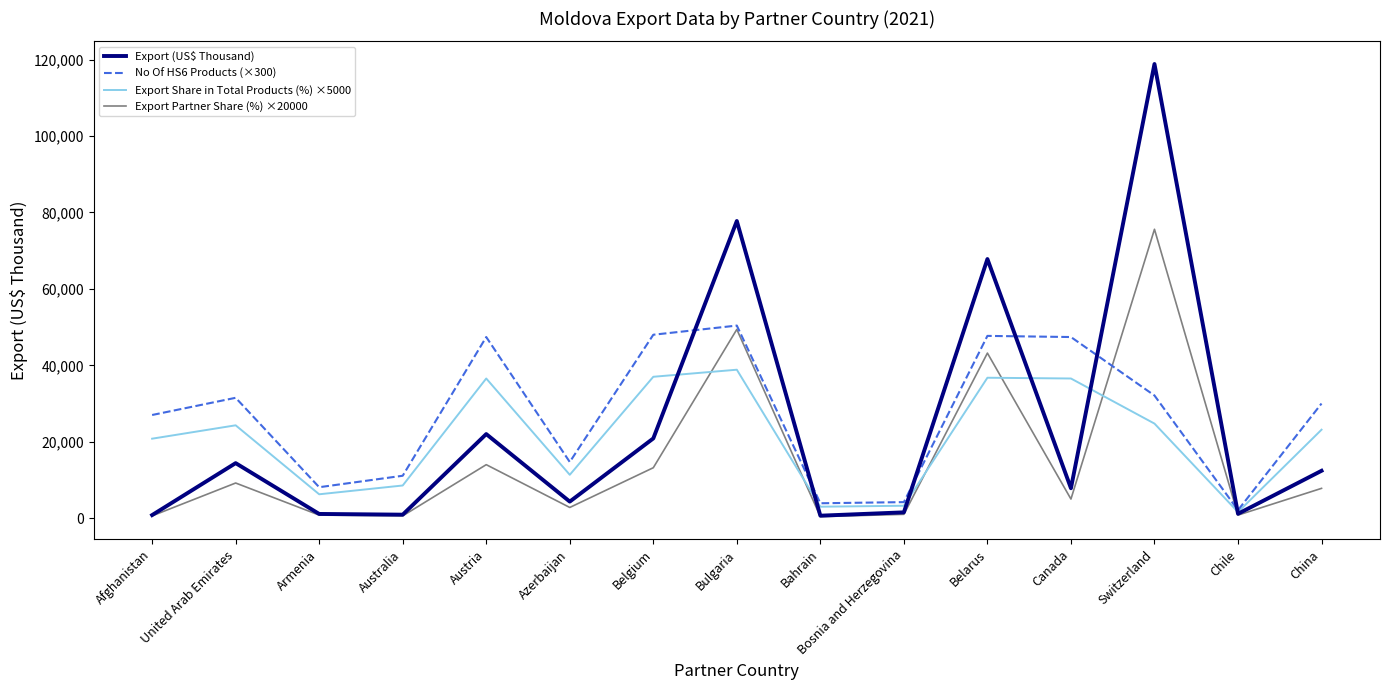

What is the difference between the Export Share in Total Products (%) ×5000 values at Bulgaria and Switzerland?

14100.0